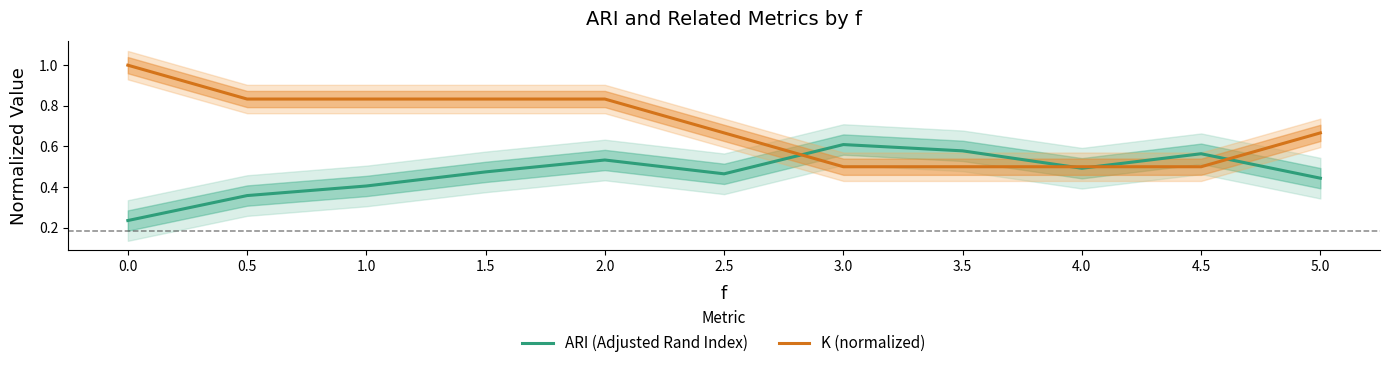

What is the difference between the second highest and second lowest values in the K (normalized) series?

0.3